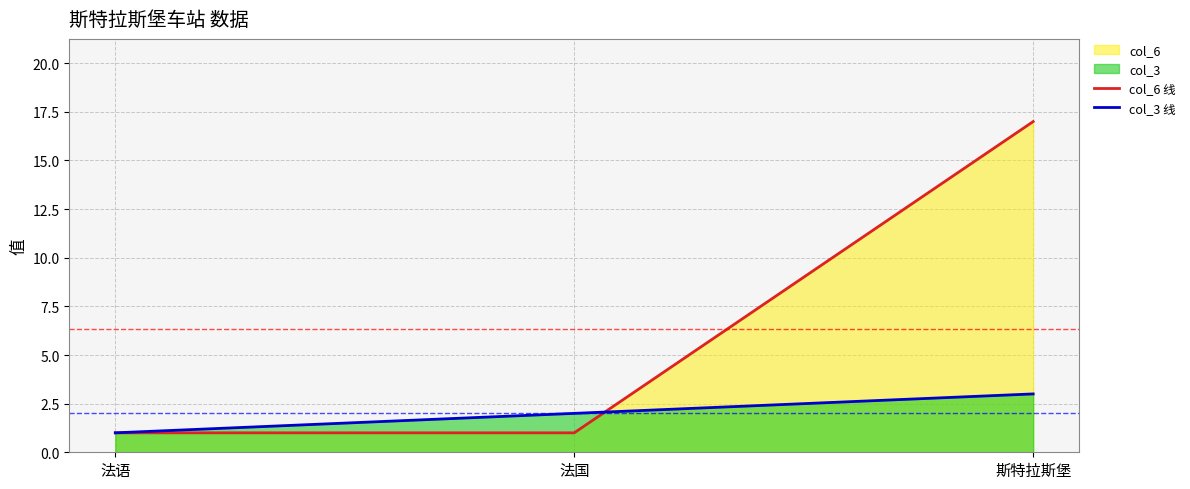

True or false: col_3 线 has a value of 0 at 法语.

False